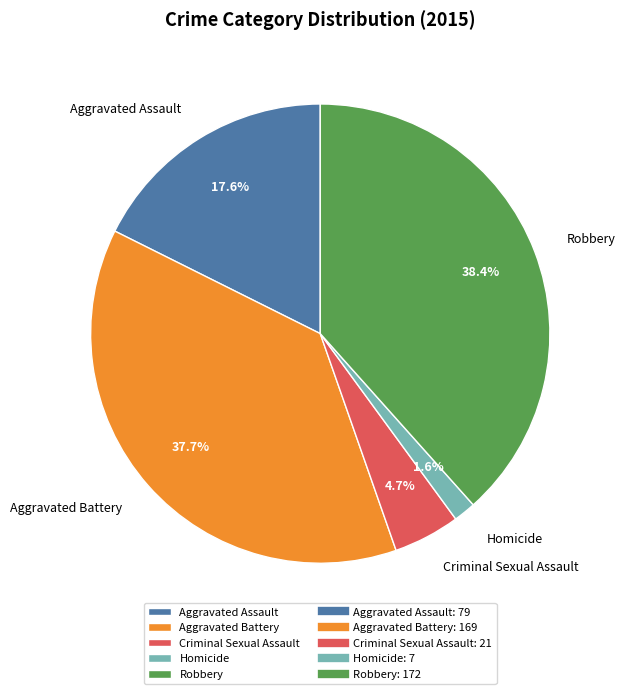

Which slice is the smallest?

Homicide